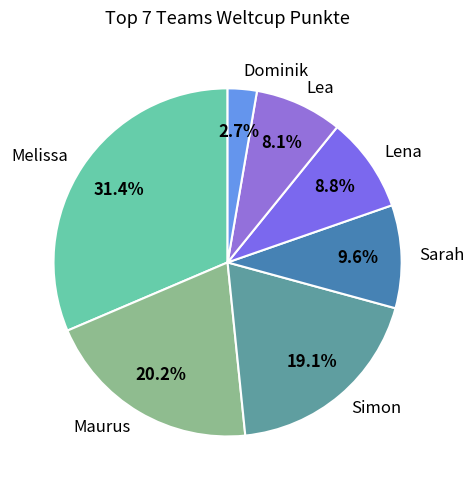

To the nearest percent, what is the combined percentage of Maurus and Simon?

39%